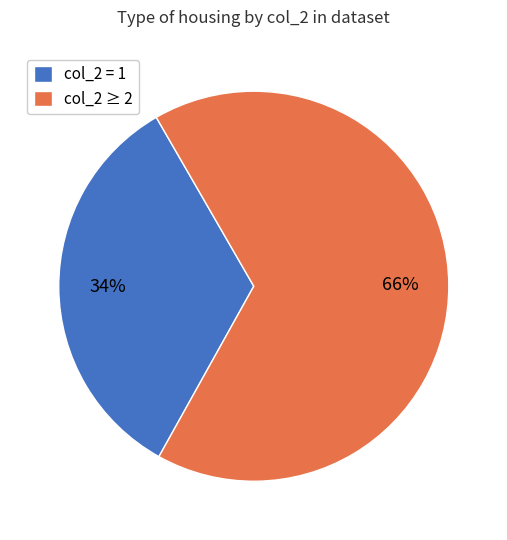

To the nearest percent, what is the average slice percentage?

50%